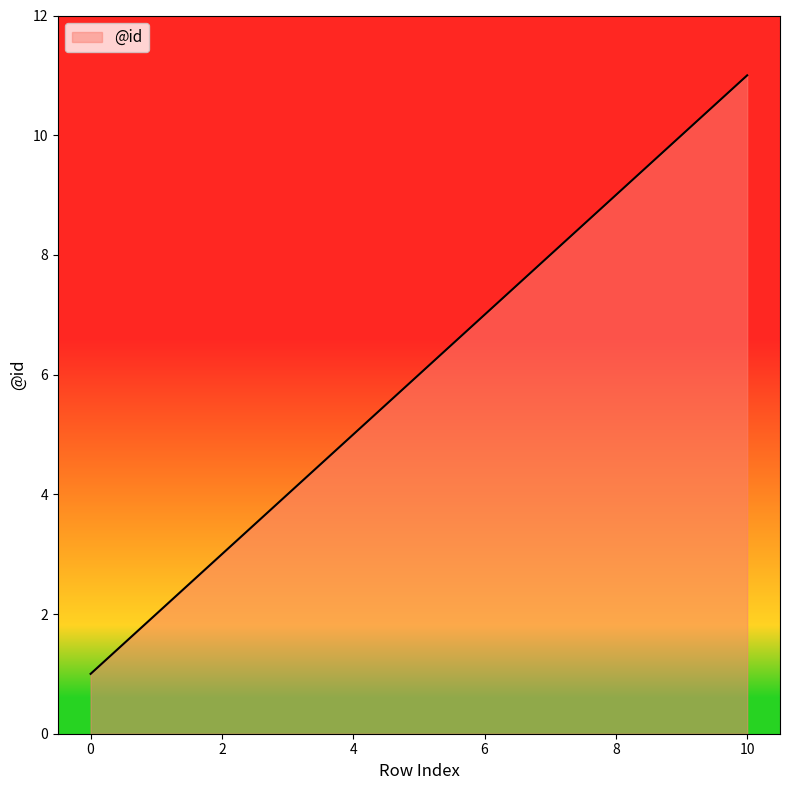

What is the difference between the maximum and minimum values?

10